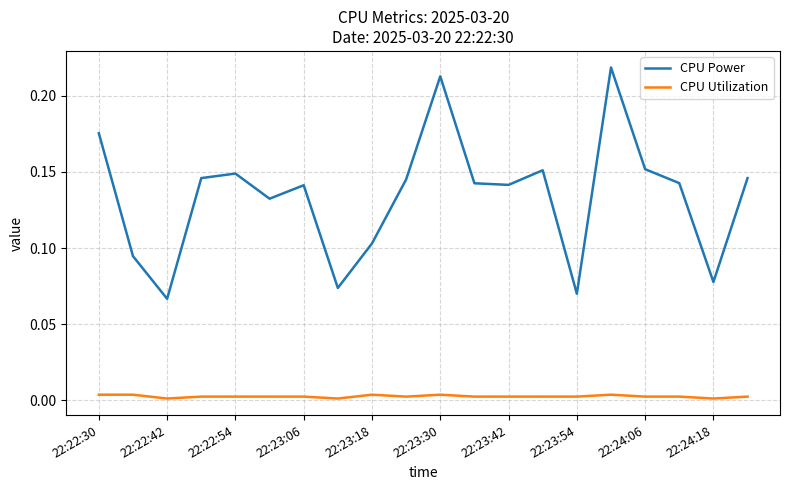

List the series in order of their peak value, highest first.

CPU Power, CPU Utilization